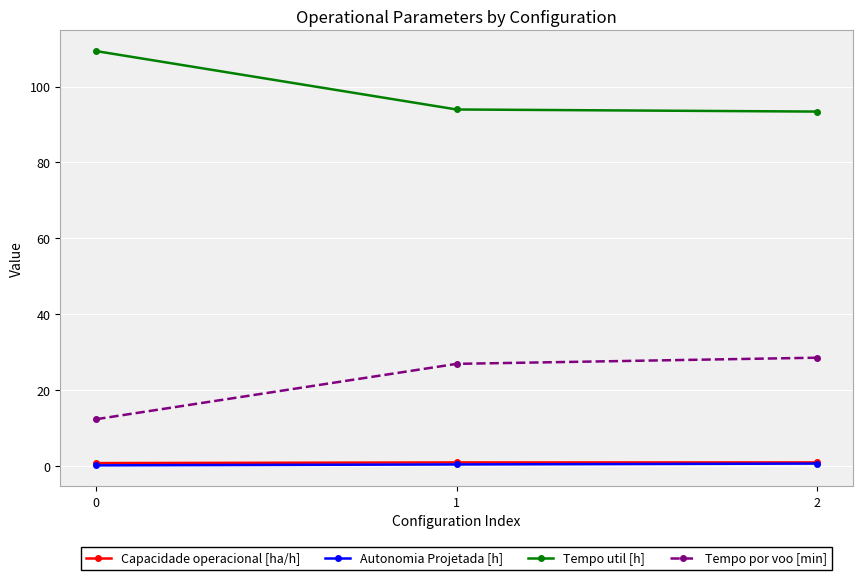

Which series has the largest total across all categories?

Tempo util [h]